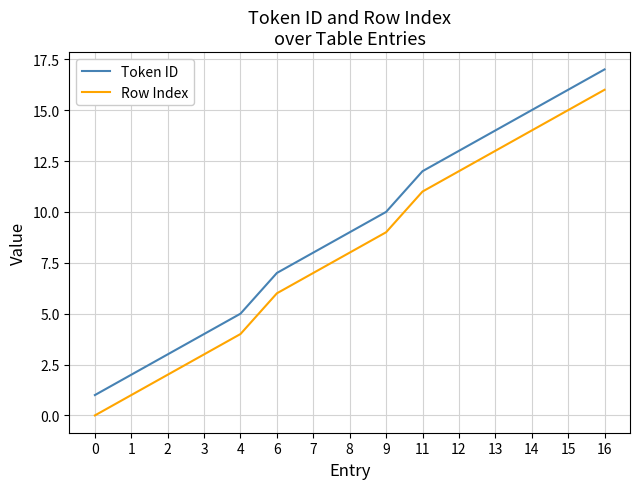

True or false: Token ID has more than 2 points higher than both neighbors.

False